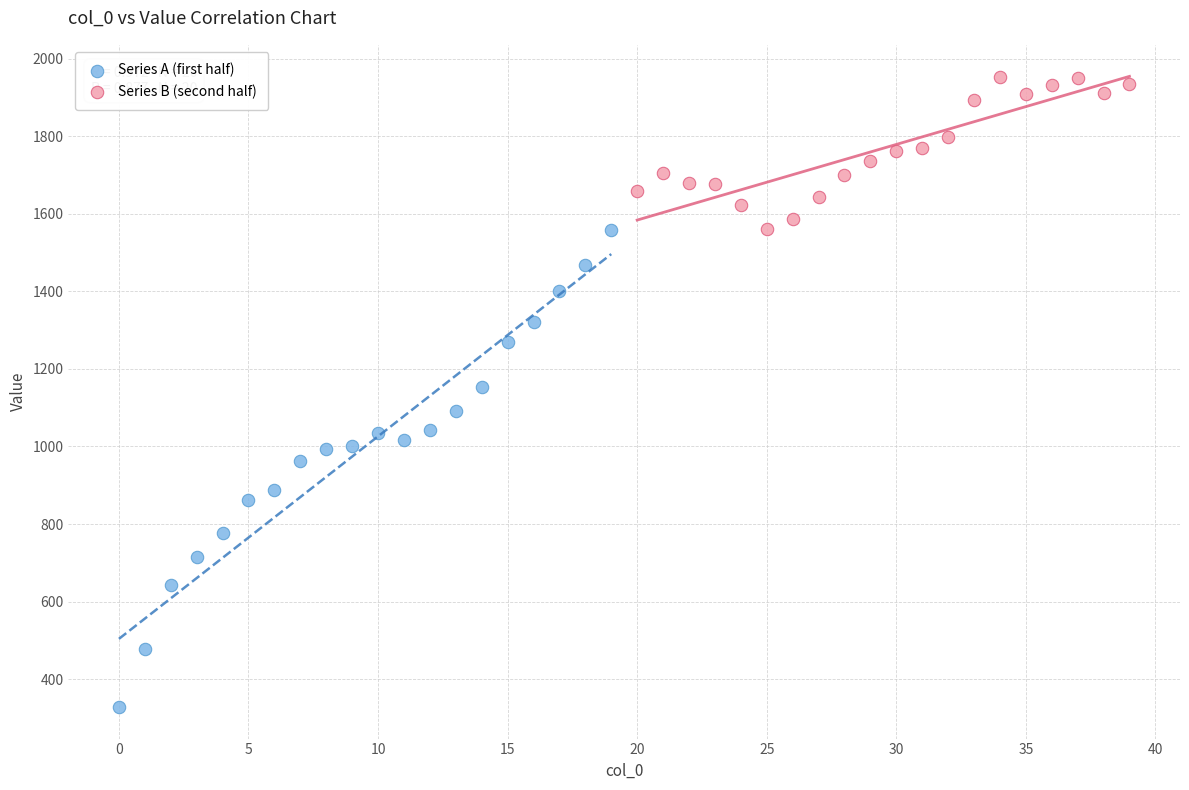

Which series reaches the maximum Y coordinate?

Series B (second half)